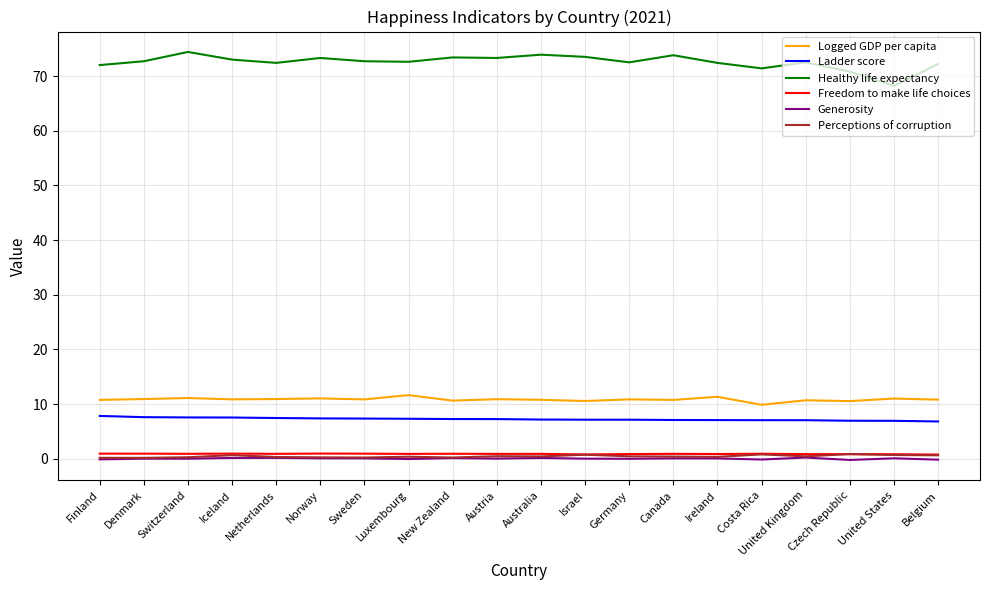

True or false: Ladder score and Logged GDP per capita intersect in this chart.

False